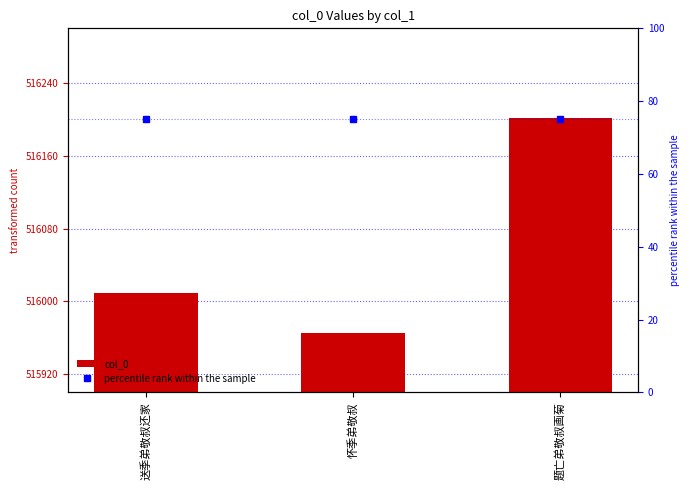

The percentile rank within the sample series shows 23 at 怀季弟敬叔. True or false?

False